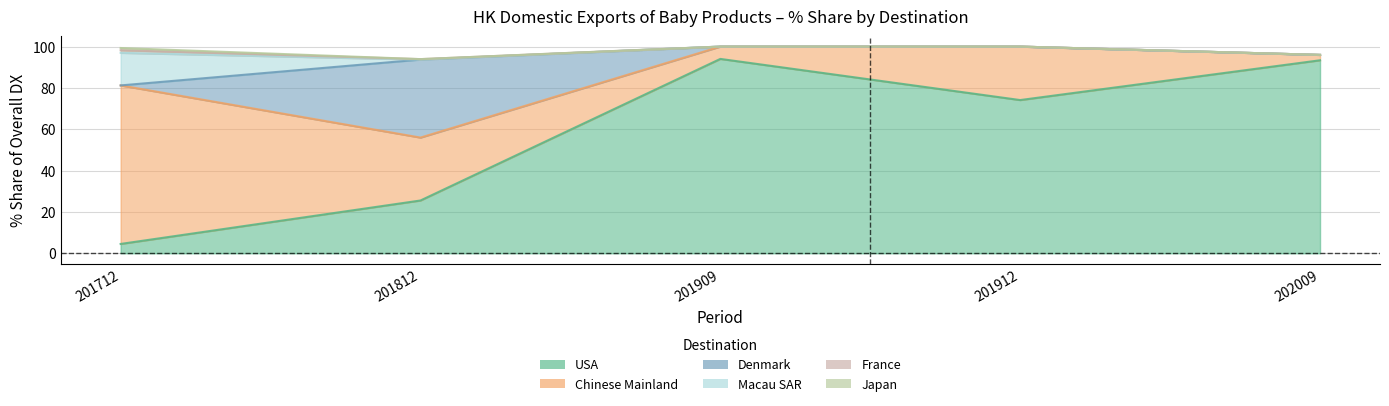

Which series has the largest range (max minus min)?

USA